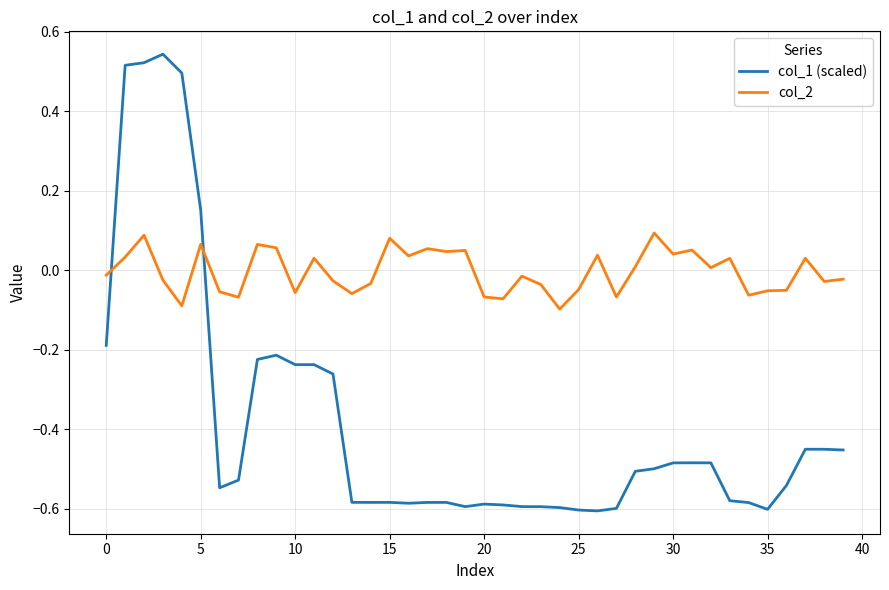

How many times do col_1 (scaled) and col_2 cross each other?

2